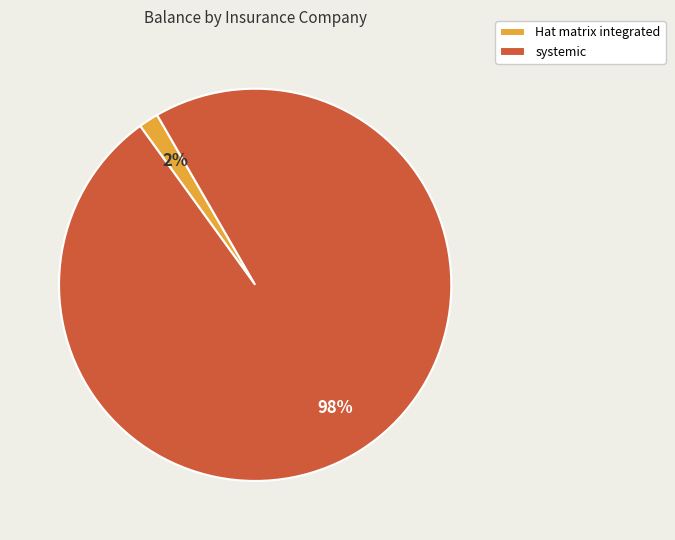

What is the smallest slice in the pie chart?

Hat matrix integrated